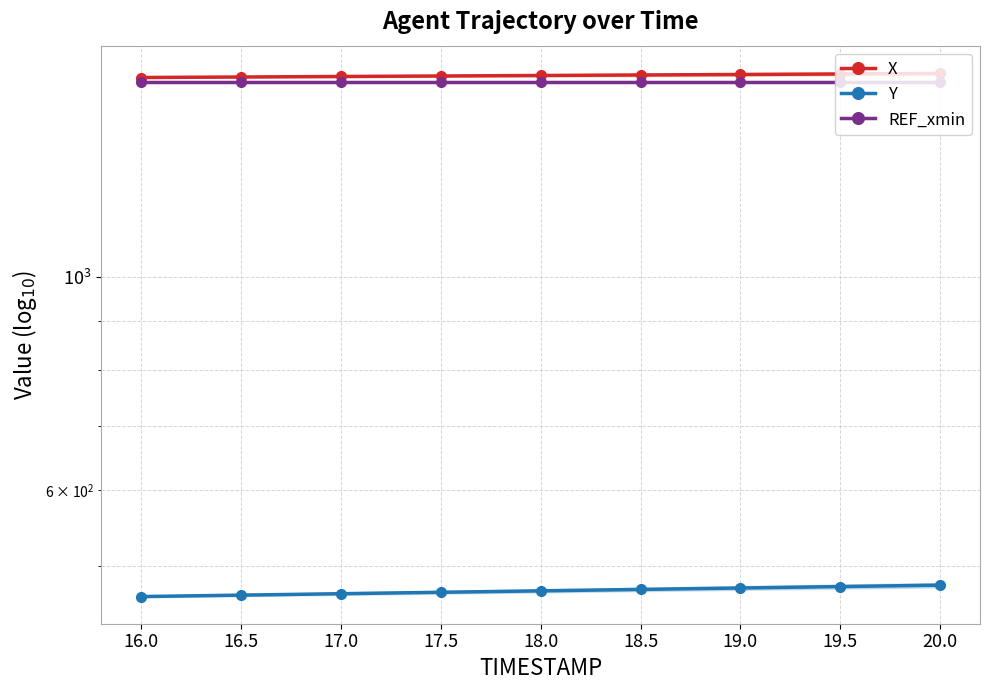

True or false: Y and X intersect in this chart.

False